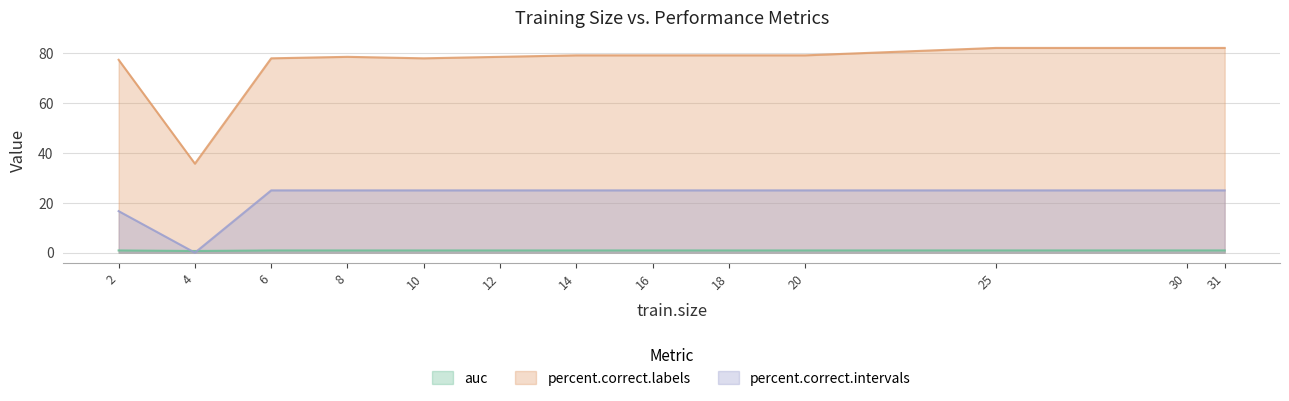

Where is the first local minimum for percent.correct.intervals?

4